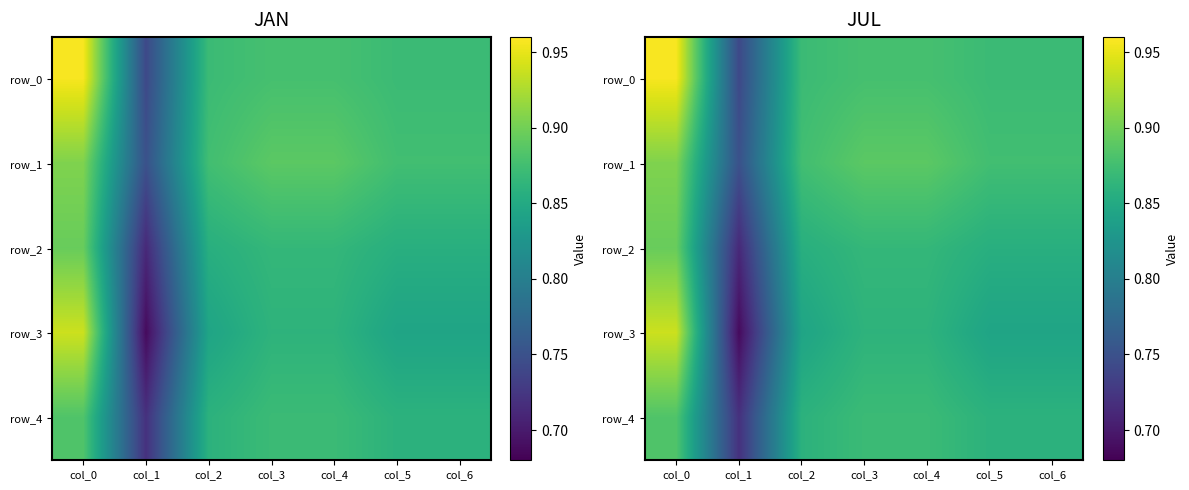

How many data points does each series have?

7